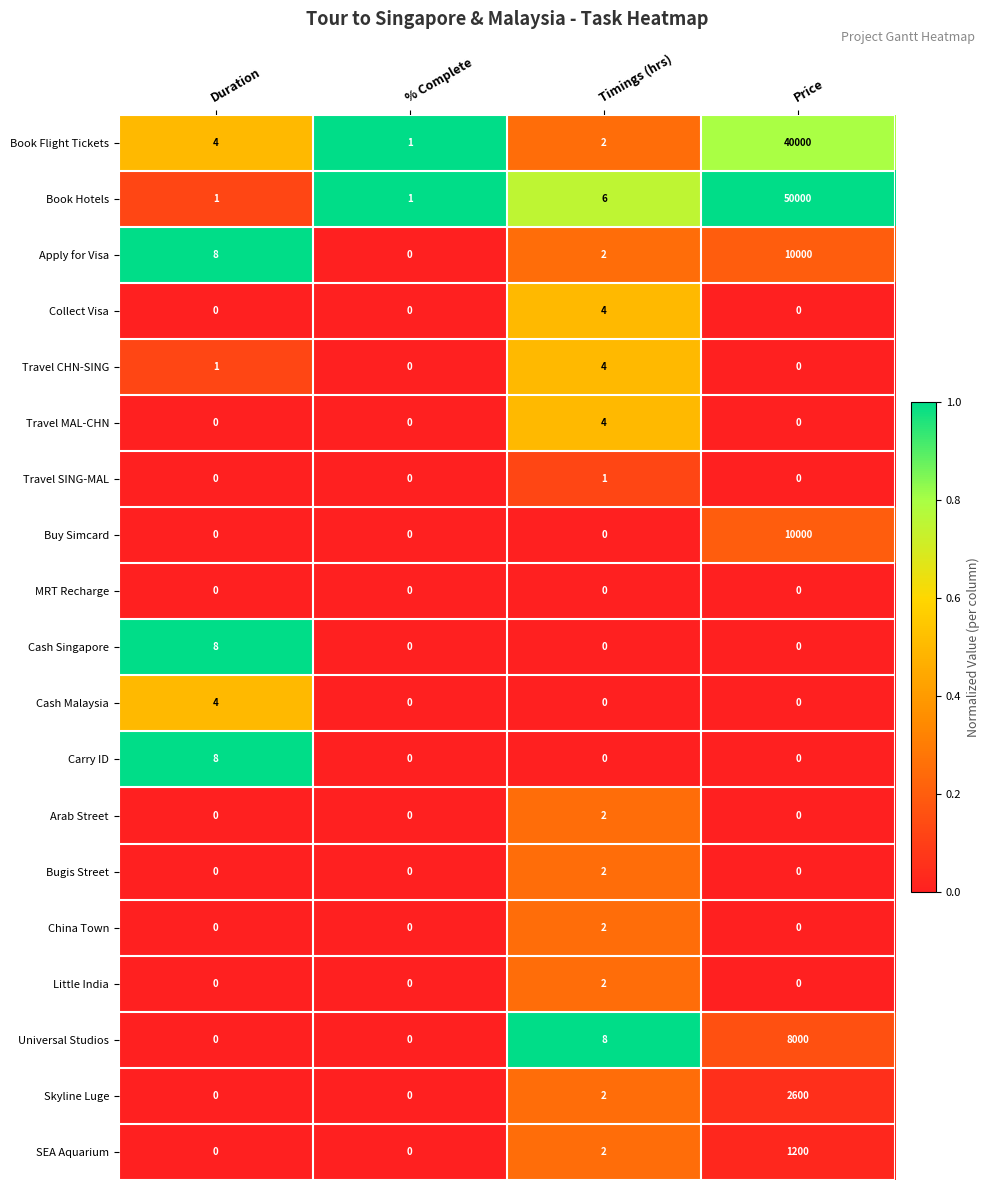

How many Cash Singapore values are between 0 and 8?

4